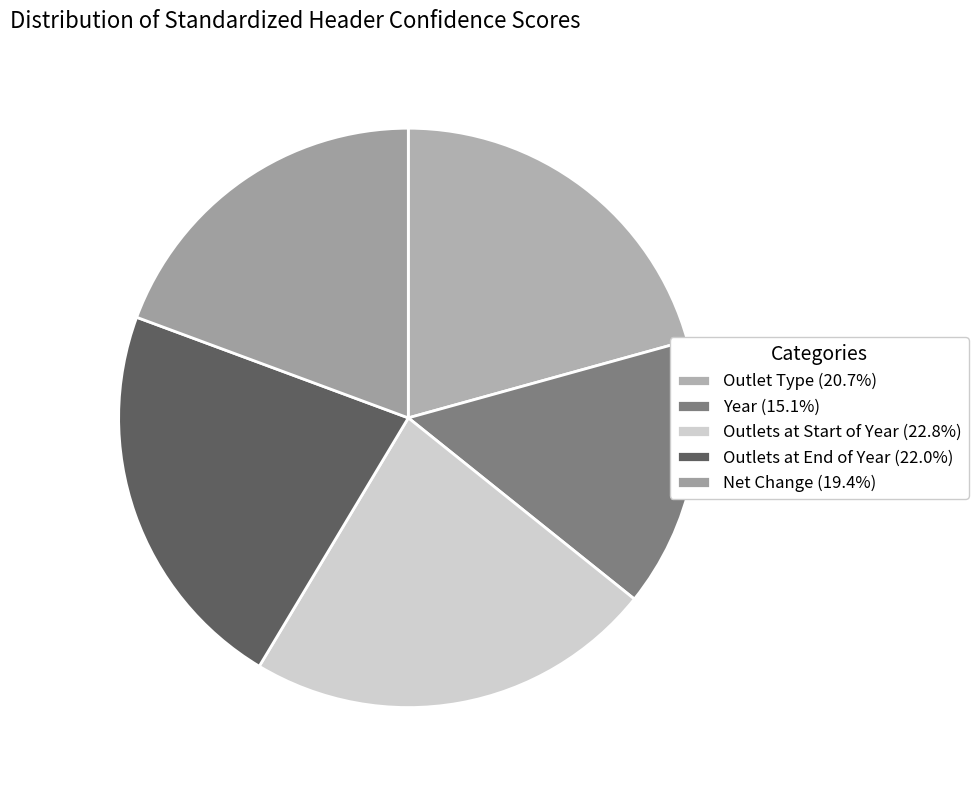

What portion of the pie excludes Net Change?

80.6%